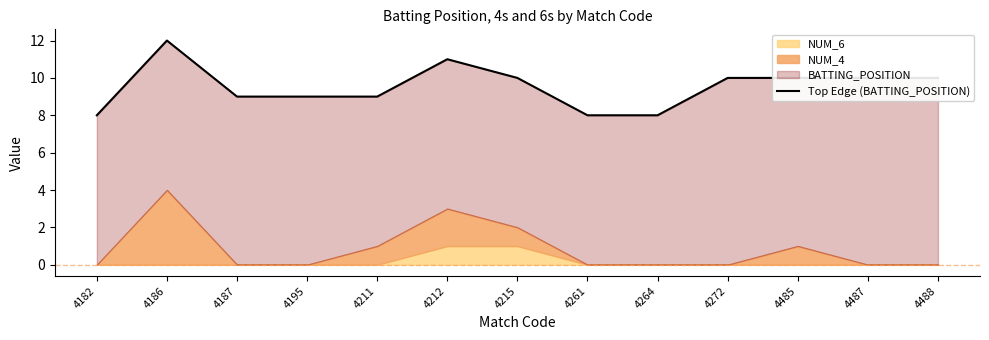

Reading left to right, extract all data points from this chart.

4182=8	4186=12	4187=9	4195=9	4211=9	4212=11	4215=10	4261=8	4264=8	4272=10	4485=10	4487=10	4488=10